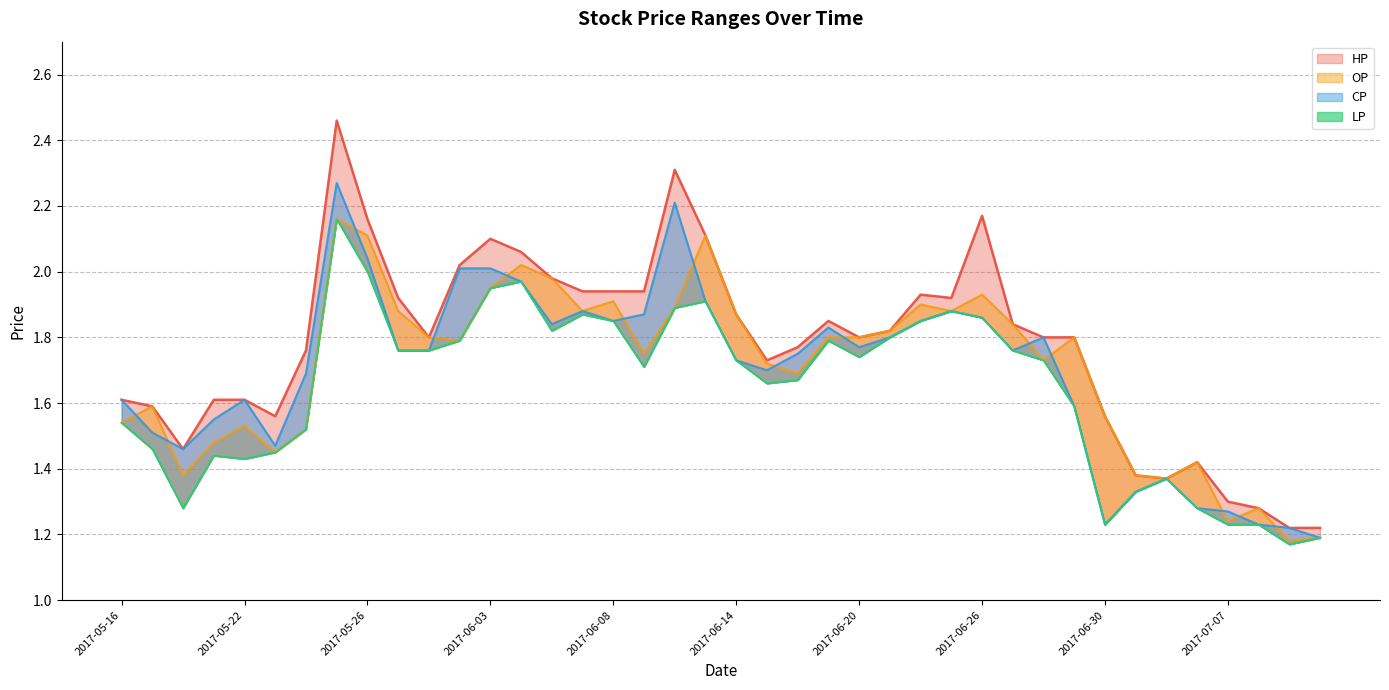

Count the number of data series in this chart.

4